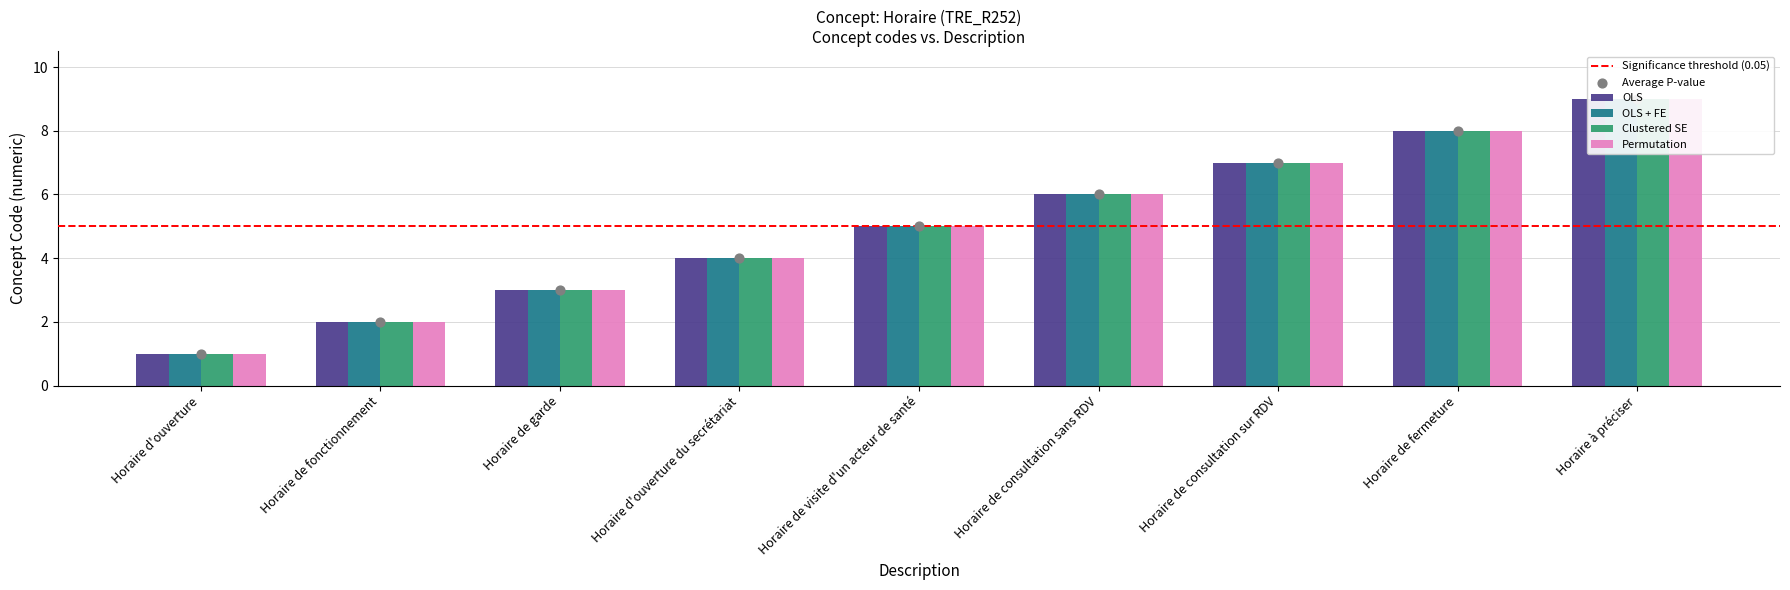

Which series contains the lowest Y value?

OLS